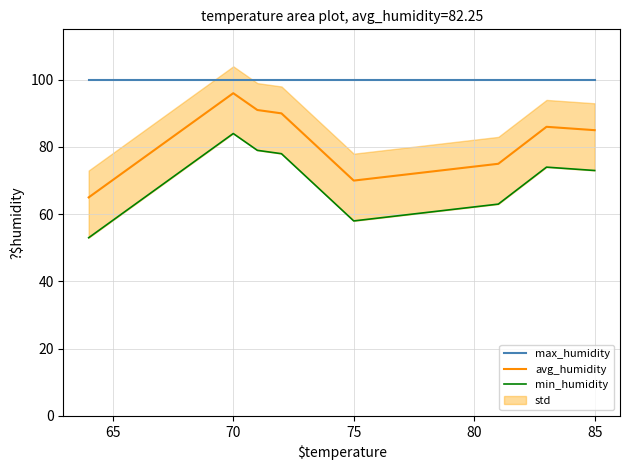

True or false: max_humidity has a value of 100 at 85.

True